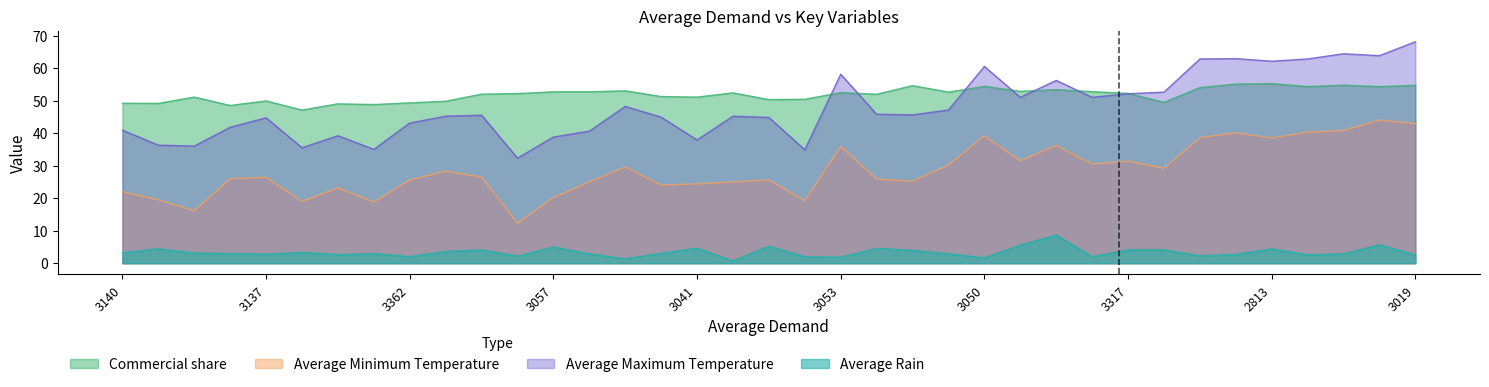

True or false: Average Maximum Temperature has more than 1 interior local peaks.

True